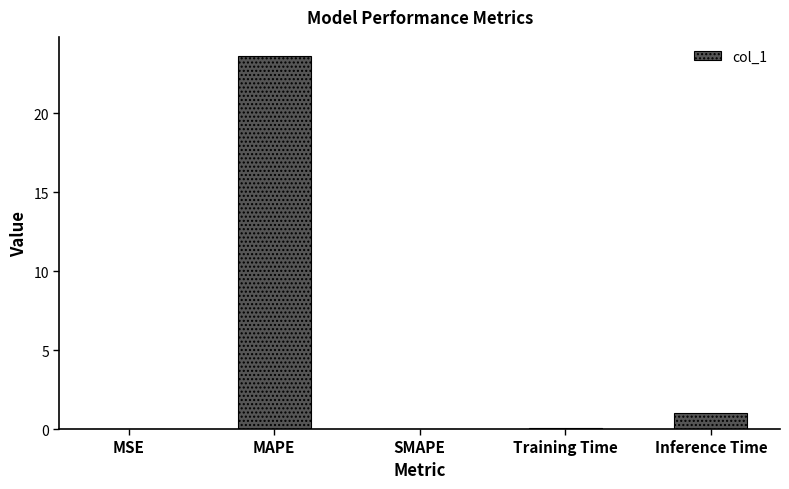

The value at MAPE is 23.6. True or false?

True